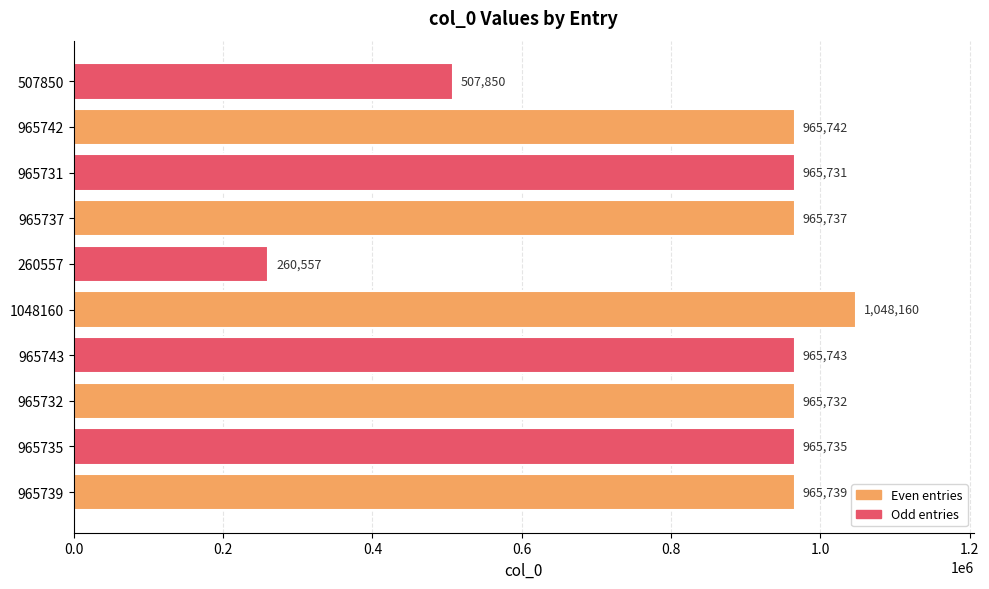

What is the greatest value displayed?

1048160